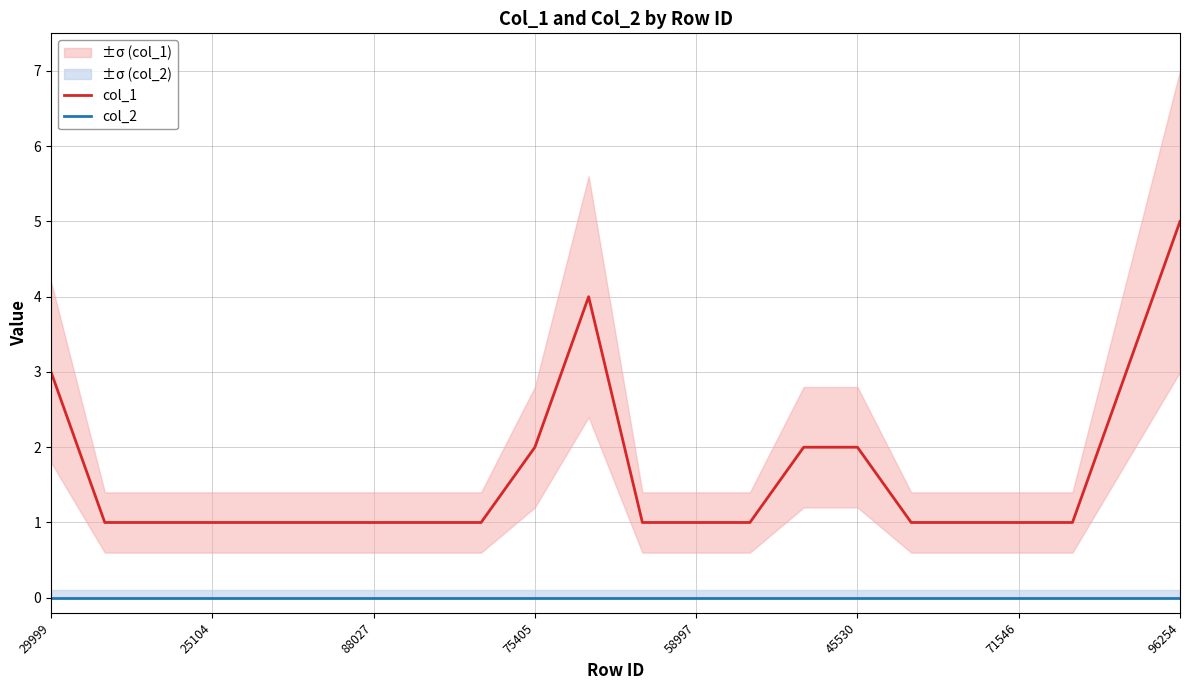

What is the label of the 8th point from the right?

14